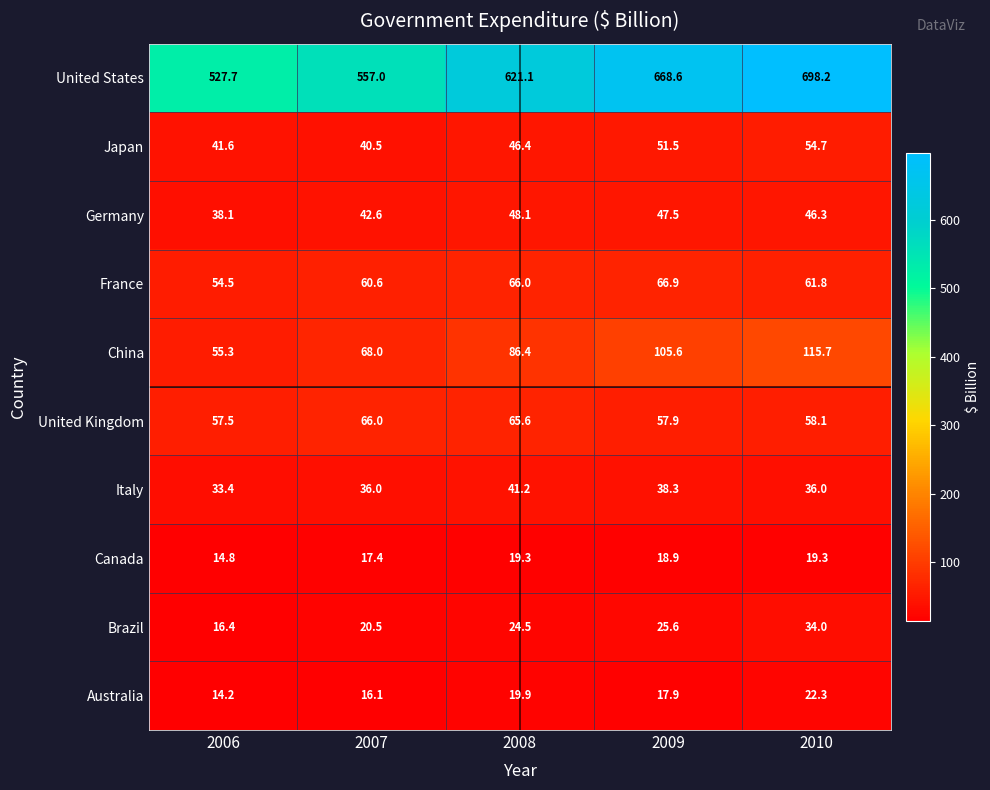

Between 2008 and 2009, which series saw the biggest shift?

United States